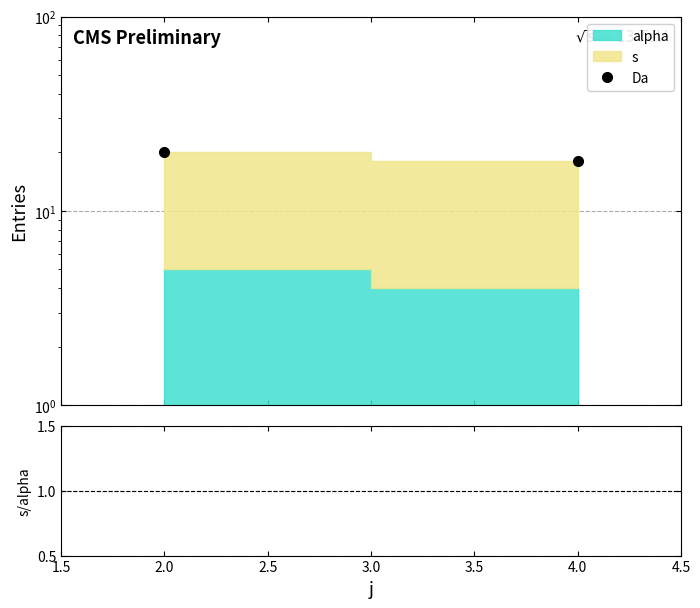

Does the chart display data point markers on the line(s)?

No